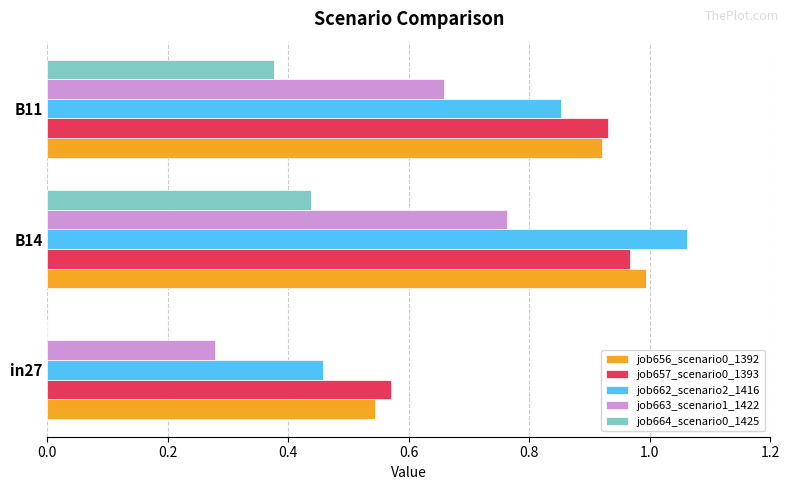

Is the value of job657_scenario0_1393 at in27 greater than the value of job656_scenario0_1392 at in27?

Yes